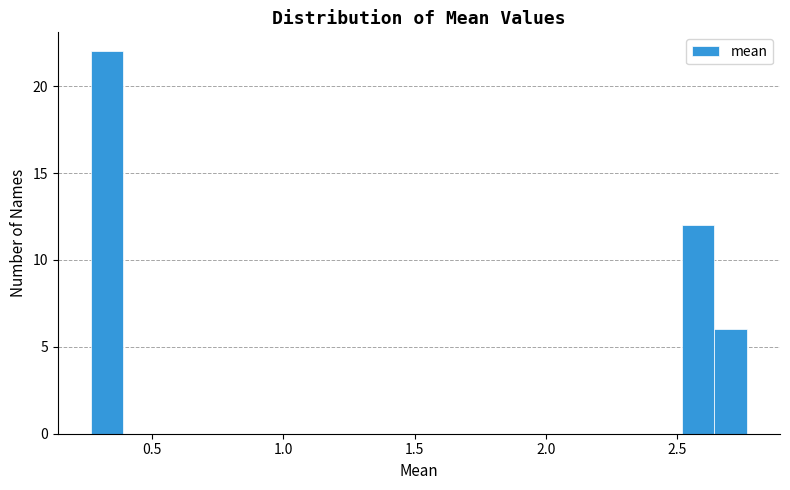

Around what value on the x-axis is the tallest bar? Give the approximate position of its centre, as read against the axis.

0.35